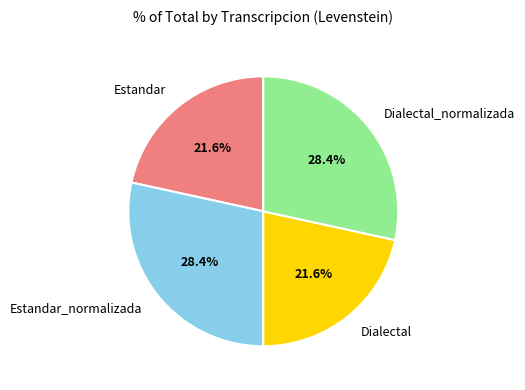

To the nearest percent, what is the difference between the Estandar and Estandar_normalizada slice percentages?

7%